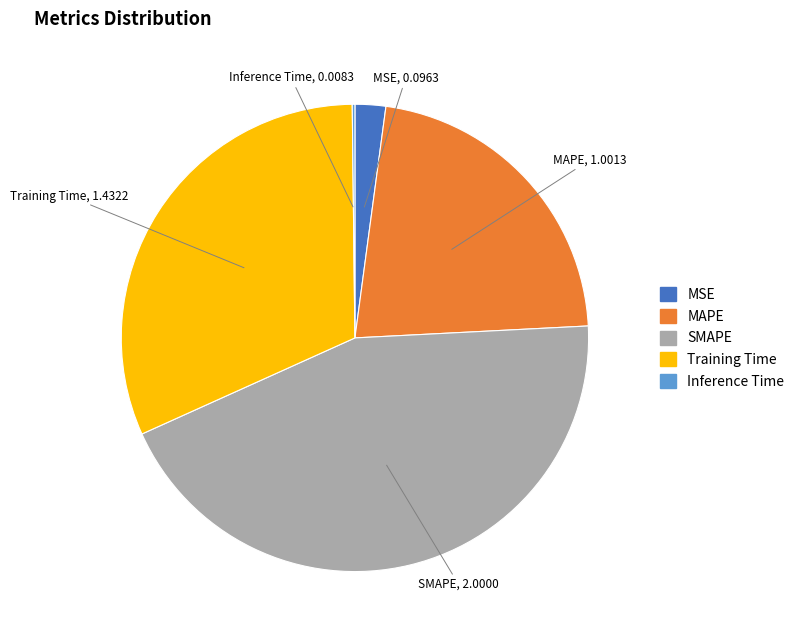

Combined, do SMAPE and MAPE account for over 50%?

Yes